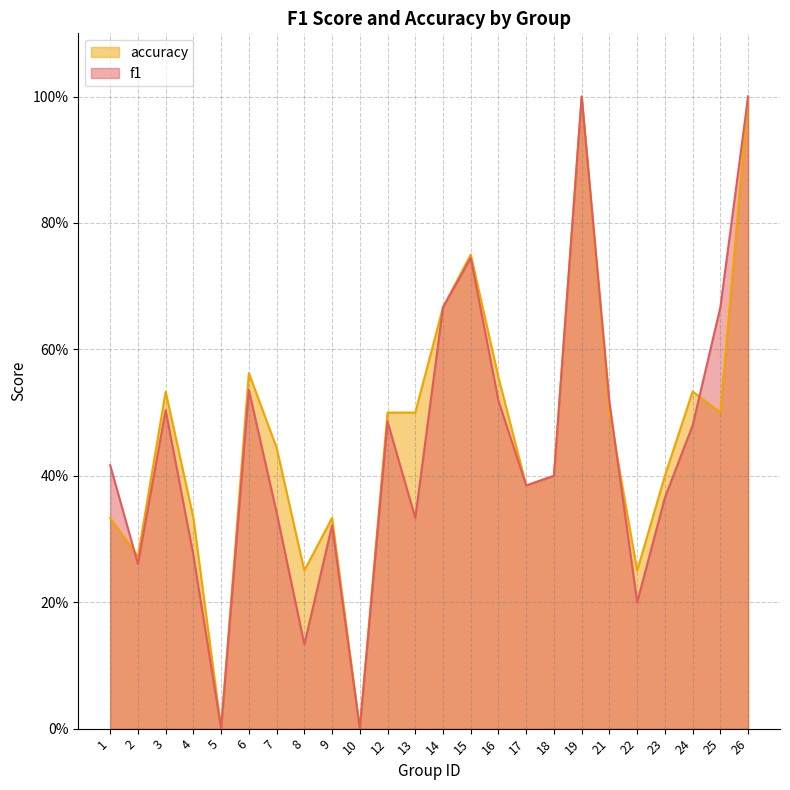

At 16, list the series in order from smallest to largest.

f1, accuracy